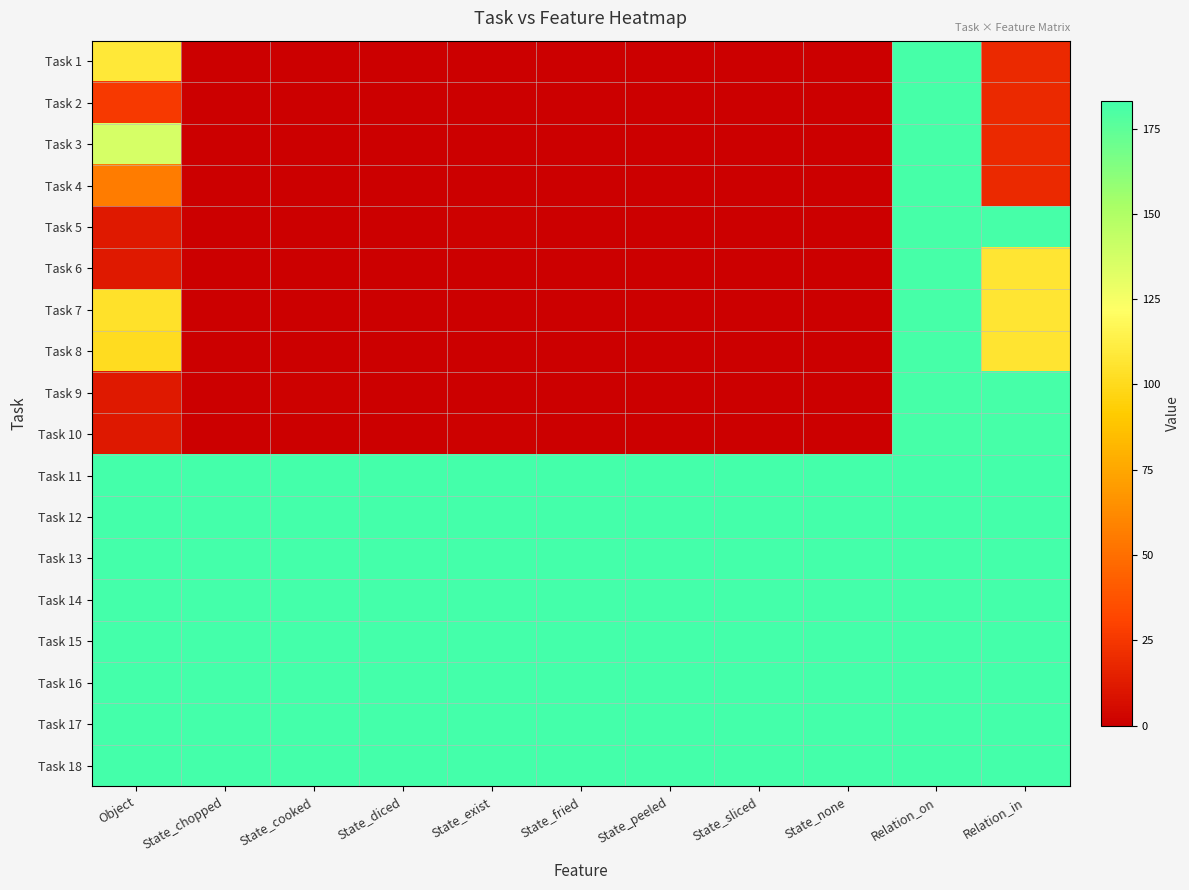

Reading left to right, extract all data points from this chart.

Task 1: Object=108	State_chopped=0	State_cooked=0	State_diced=0	State_exist=0	State_fried=0	State_peeled=0	State_sliced=0	State_none=0	Relation_on=182	Relation_in=19
Task 2: Object=26	State_chopped=0	State_cooked=0	State_diced=0	State_exist=0	State_fried=0	State_peeled=0	State_sliced=0	State_none=0	Relation_on=182	Relation_in=19
Task 3: Object=136	State_chopped=0	State_cooked=0	State_diced=0	State_exist=0	State_fried=0	State_peeled=0	State_sliced=0	State_none=0	Relation_on=182	Relation_in=19
Task 4: Object=56	State_chopped=0	State_cooked=0	State_diced=0	State_exist=0	State_fried=0	State_peeled=0	State_sliced=0	State_none=0	Relation_on=182	Relation_in=19
Task 5: Object=12	State_chopped=0	State_cooked=0	State_diced=0	State_exist=1	State_fried=0	State_peeled=0	State_sliced=0	State_none=0	Relation_on=182	Relation_in=182
Task 6: Object=12	State_chopped=0	State_cooked=0	State_diced=0	State_exist=0	State_fried=0	State_peeled=0	State_sliced=0	State_none=0	Relation_on=182	Relation_in=107
Task 7: Object=104	State_chopped=0	State_cooked=0	State_diced=0	State_exist=0	State_fried=0	State_peeled=0	State_sliced=0	State_none=0	Relation_on=182	Relation_in=107
Task 8: Object=101	State_chopped=0	State_cooked=0	State_diced=0	State_exist=0	State_fried=0	State_peeled=0	State_sliced=0	State_none=0	Relation_on=182	Relation_in=106
Task 9: Object=12	State_chopped=0	State_cooked=1	State_diced=0	State_exist=0	State_fried=0	State_peeled=0	State_sliced=0	State_none=0	Relation_on=182	Relation_in=182
Task 10: Object=11	State_chopped=0	State_cooked=0	State_diced=0	State_exist=1	State_fried=0	State_peeled=0	State_sliced=0	State_none=0	Relation_on=182	Relation_in=182
Task 11: Object=183	State_chopped=183	State_cooked=183	State_diced=183	State_exist=183	State_fried=183	State_peeled=183	State_sliced=183	State_none=183	Relation_on=183	Relation_in=183
Task 12: Object=183	State_chopped=183	State_cooked=183	State_diced=183	State_exist=183	State_fried=183	State_peeled=183	State_sliced=183	State_none=183	Relation_on=183	Relation_in=183
Task 13: Object=183	State_chopped=183	State_cooked=183	State_diced=183	State_exist=183	State_fried=183	State_peeled=183	State_sliced=183	State_none=183	Relation_on=183	Relation_in=183
Task 14: Object=183	State_chopped=183	State_cooked=183	State_diced=183	State_exist=183	State_fried=183	State_peeled=183	State_sliced=183	State_none=183	Relation_on=183	Relation_in=183
Task 15: Object=183	State_chopped=183	State_cooked=183	State_diced=183	State_exist=183	State_fried=183	State_peeled=183	State_sliced=183	State_none=183	Relation_on=183	Relation_in=183
Task 16: Object=183	State_chopped=183	State_cooked=183	State_diced=183	State_exist=183	State_fried=183	State_peeled=183	State_sliced=183	State_none=183	Relation_on=183	Relation_in=183
Task 17: Object=183	State_chopped=183	State_cooked=183	State_diced=183	State_exist=183	State_fried=183	State_peeled=183	State_sliced=183	State_none=183	Relation_on=183	Relation_in=183
Task 18: Object=183	State_chopped=183	State_cooked=183	State_diced=183	State_exist=183	State_fried=183	State_peeled=183	State_sliced=183	State_none=183	Relation_on=183	Relation_in=183